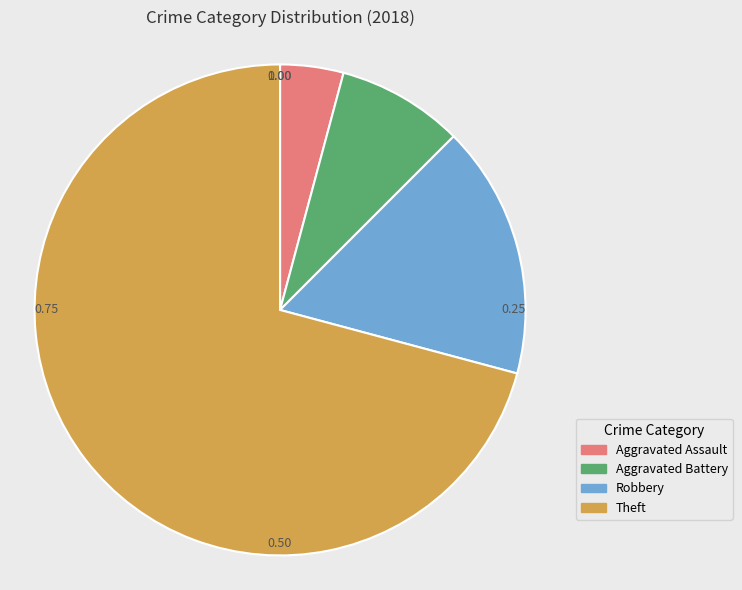

What is the majority slice?

Theft